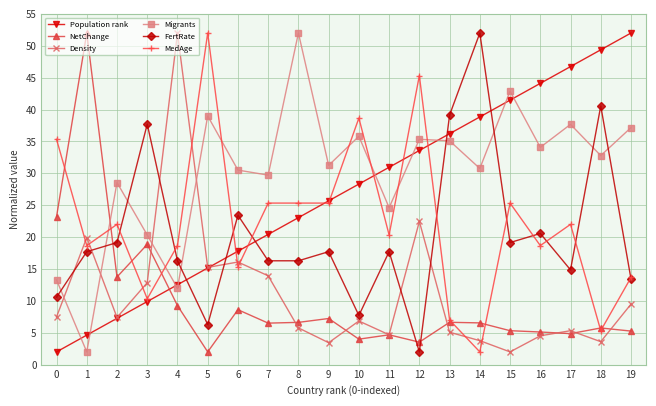

Does the chart display data point markers on the line(s)?

Yes